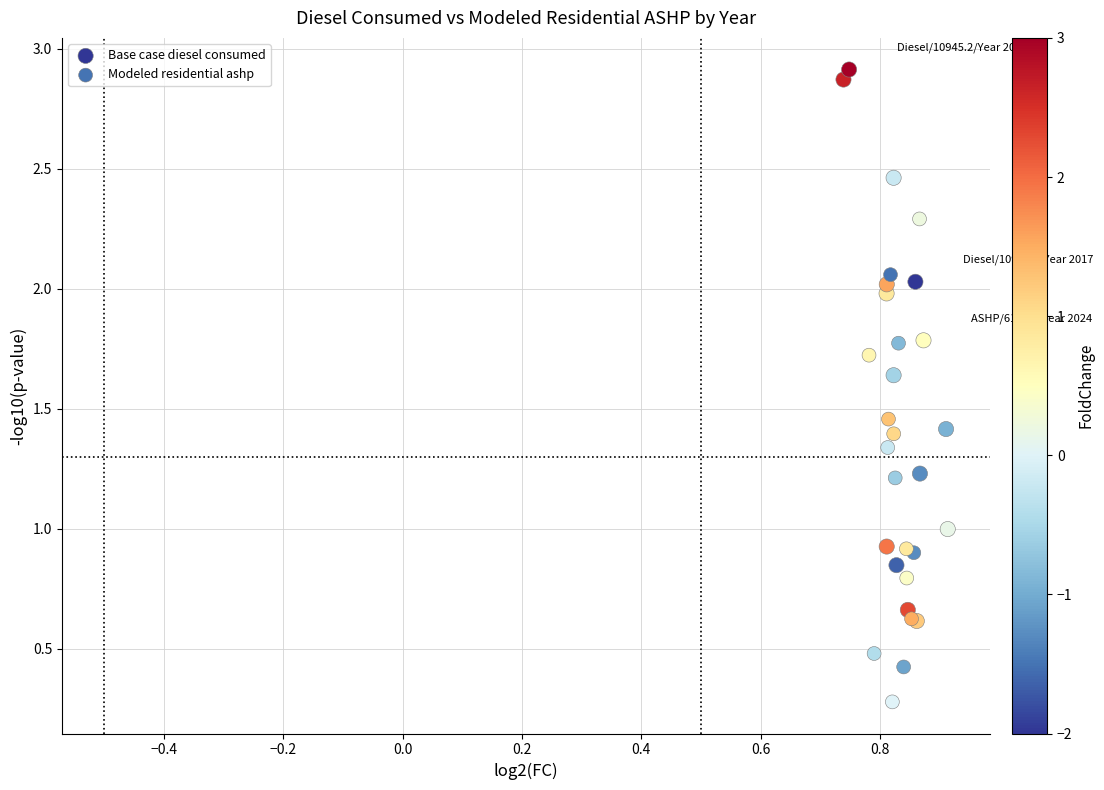

What are all the series names shown in the legend?

Base case diesel consumed, Modeled residential ashp